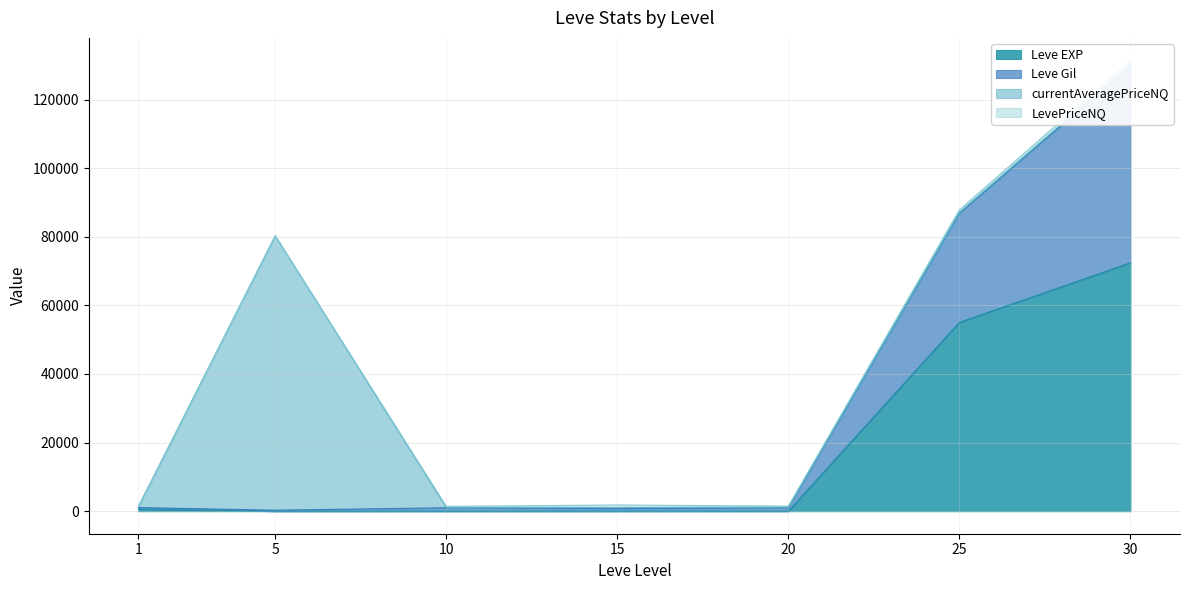

At which category does the chart reach its peak across all series?

30